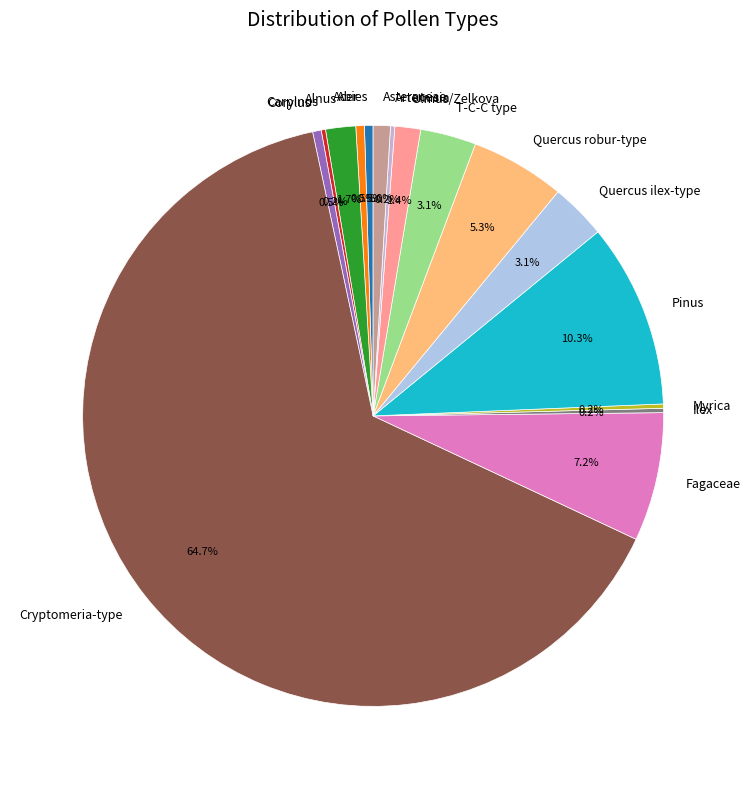

What percentage do Ulmus/Zelkova and Corylus together represent?

1.9%